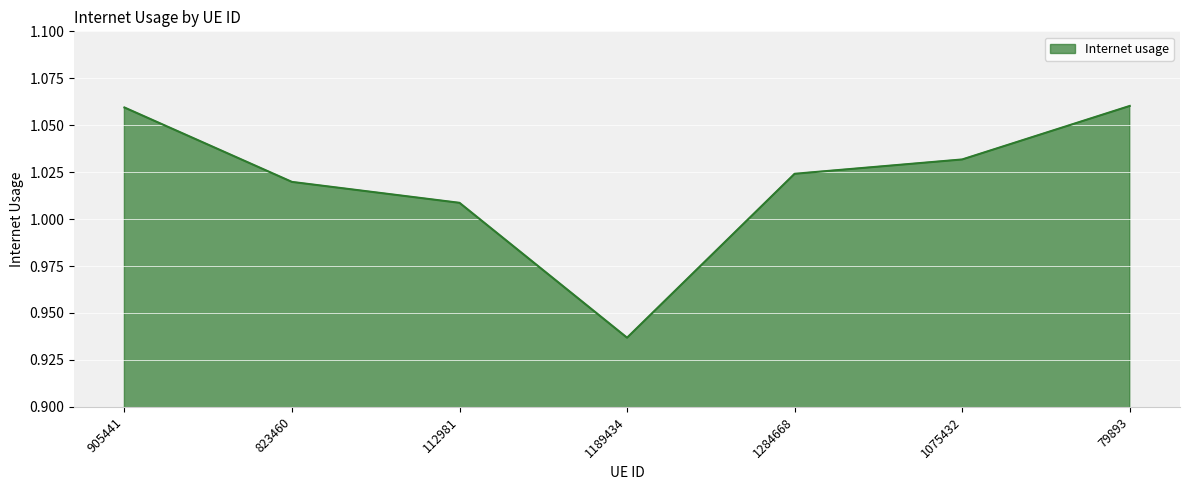

Does the chart have visible grid lines?

Yes